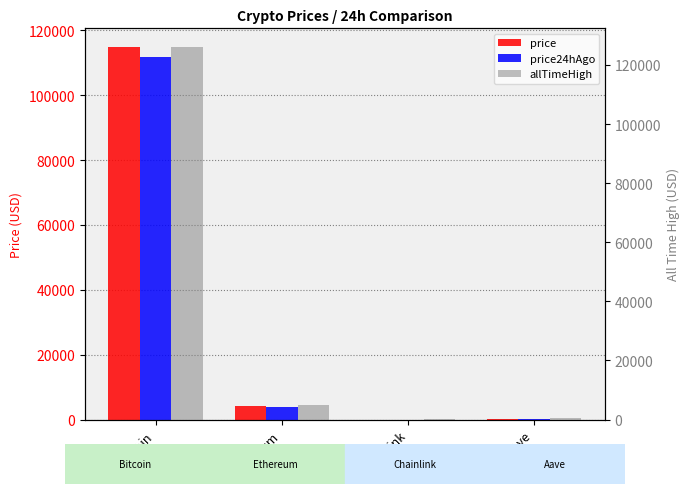

Reading left to right, transcribe all the data shown in this chart.

price: 114857.0	4188.0	18.9	244.0
price24hAgo: 111610.0	3932.1	17.8	224.5
allTimeHigh: 126080.0	4946.1	52.7	661.7